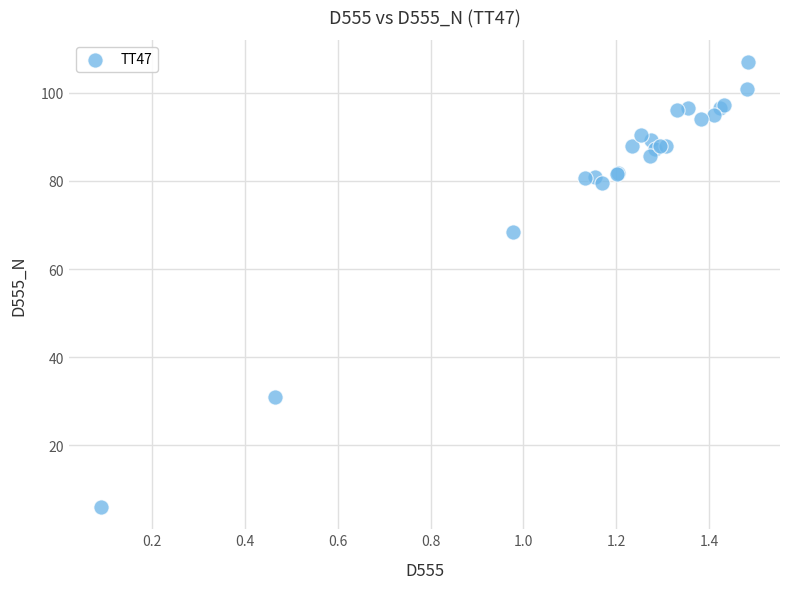

What Y value in the scatter plot is closest to 56?

68.5